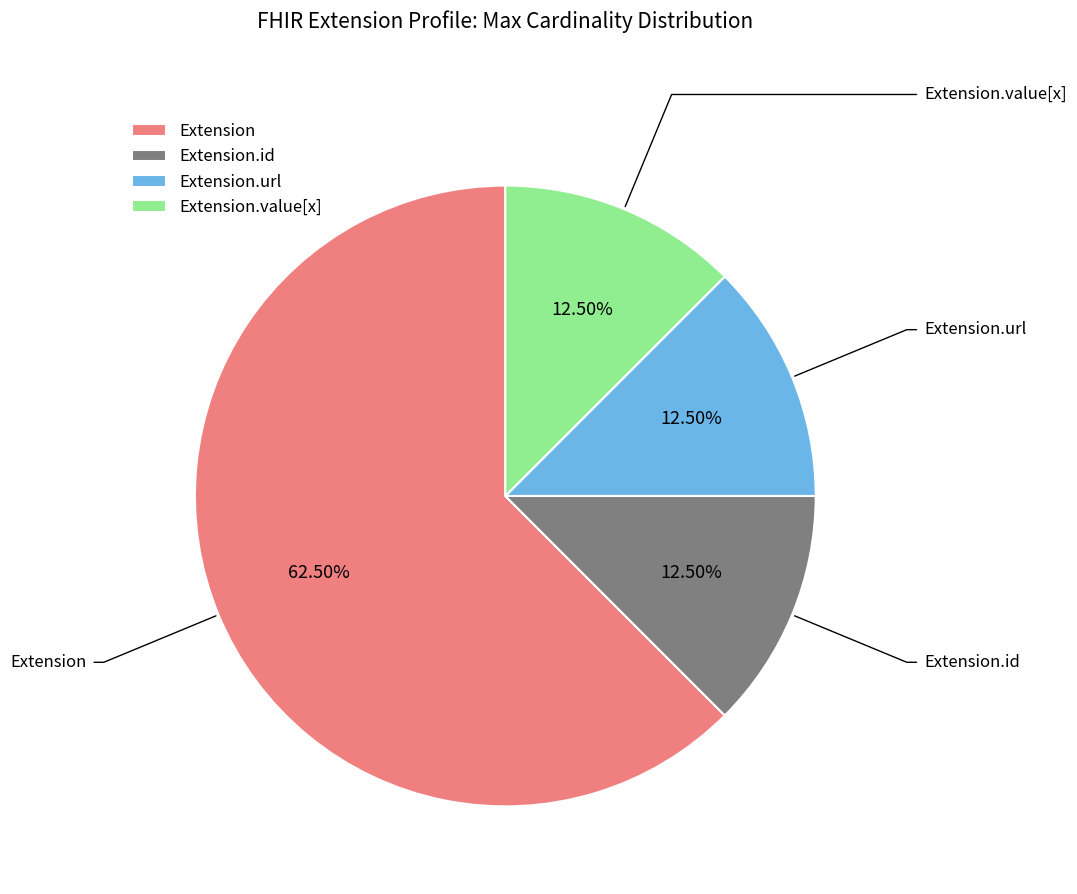

Does Extension.value[x] account for over 50% of the chart?

No